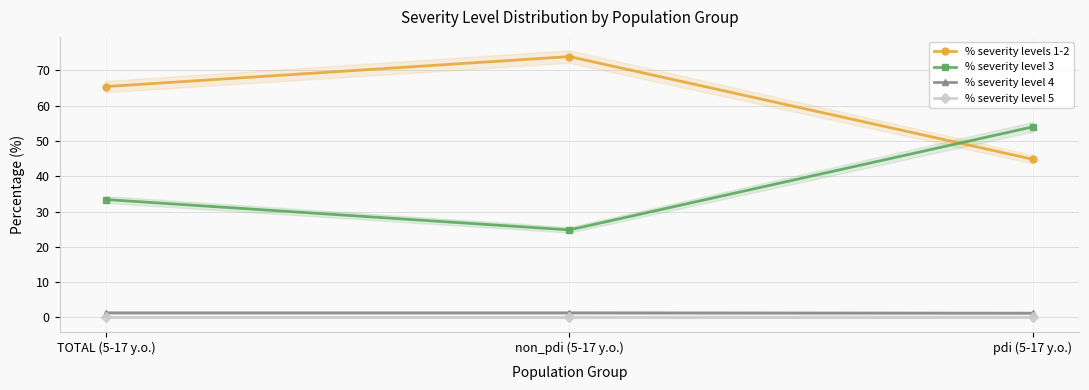

What is the greatest value displayed?

73.9